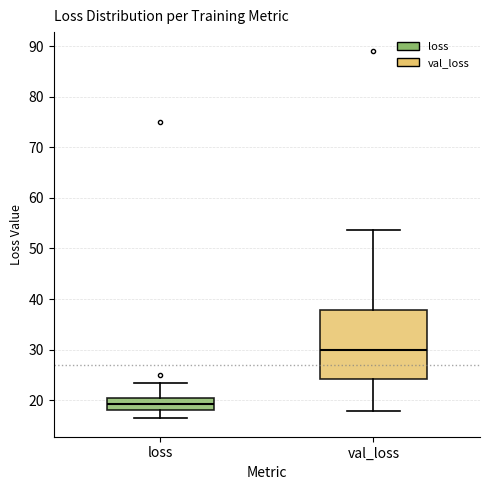

Reading left to right, read every box against the y-axis: the position of its median line, the range the box covers, and the ends of its whiskers. The values are not printed on the chart, so give them approximately, as read against the axis.

loss: median 19, box 18 to 20, whiskers 16 to 23
val_loss: median 30, box 24 to 38, whiskers 18 to 54